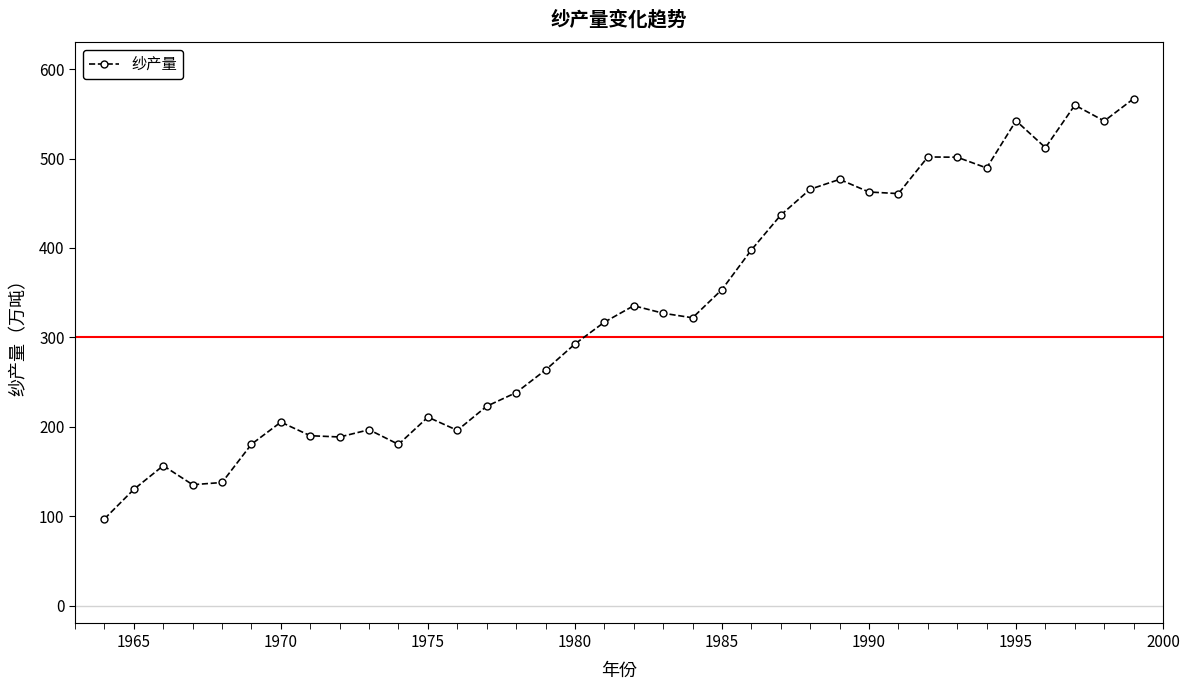

What is the greatest value displayed?

567.0